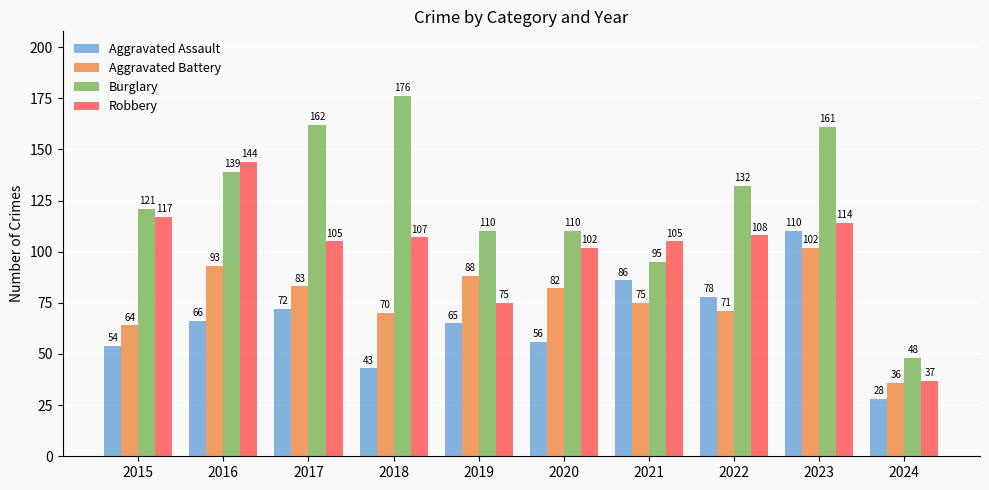

Which series changed the most between 2017 and 2021?

Burglary